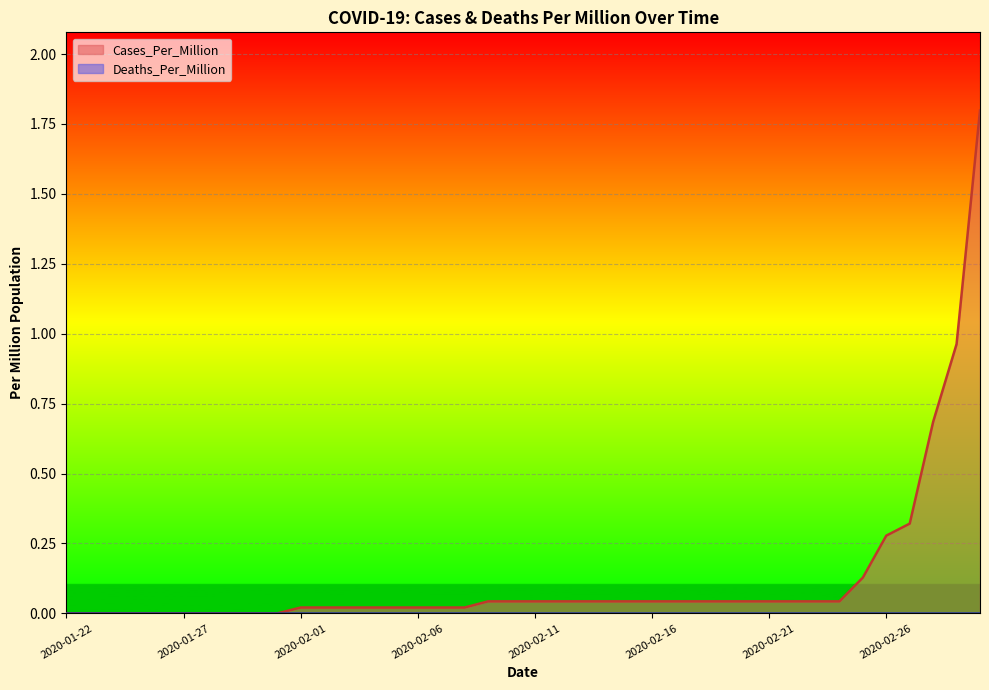

Between 2020-02-14 and 2020-01-24, which is larger?

2020-02-14